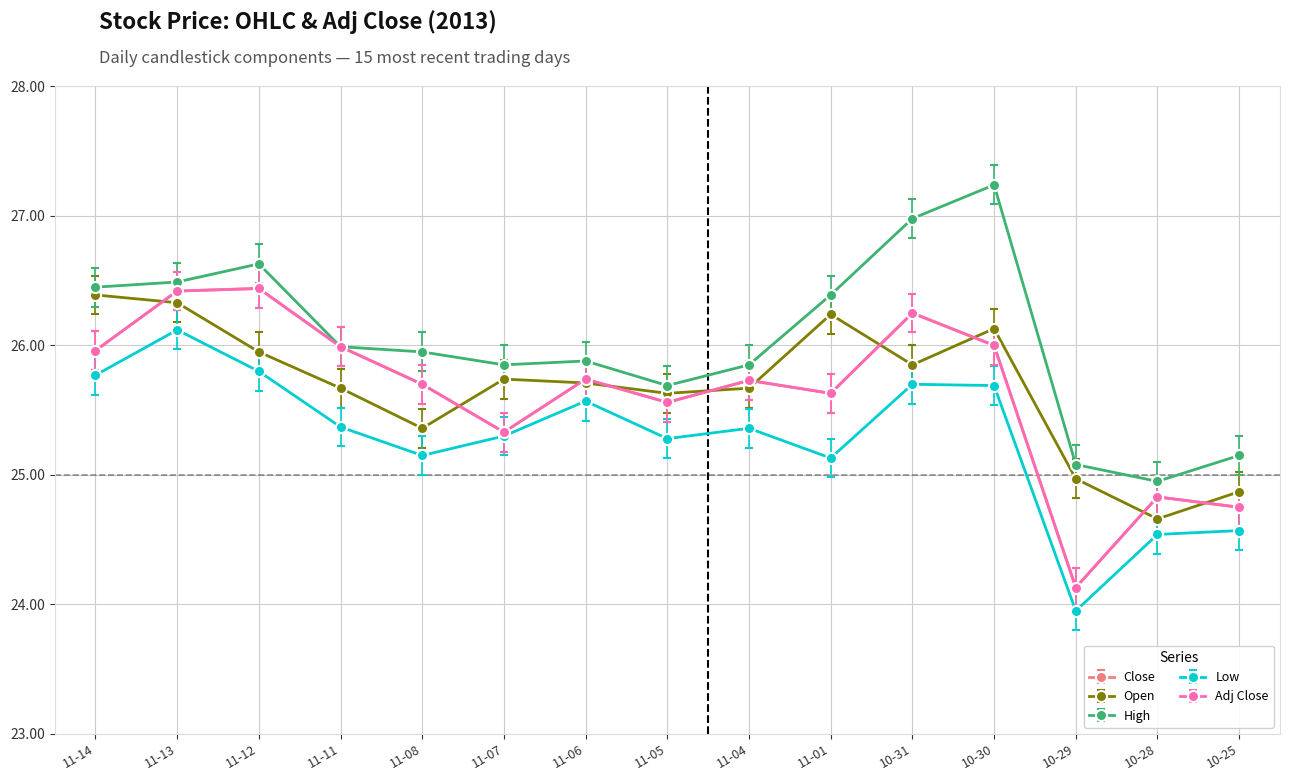

Is this an area chart (filled region under the line)?

No